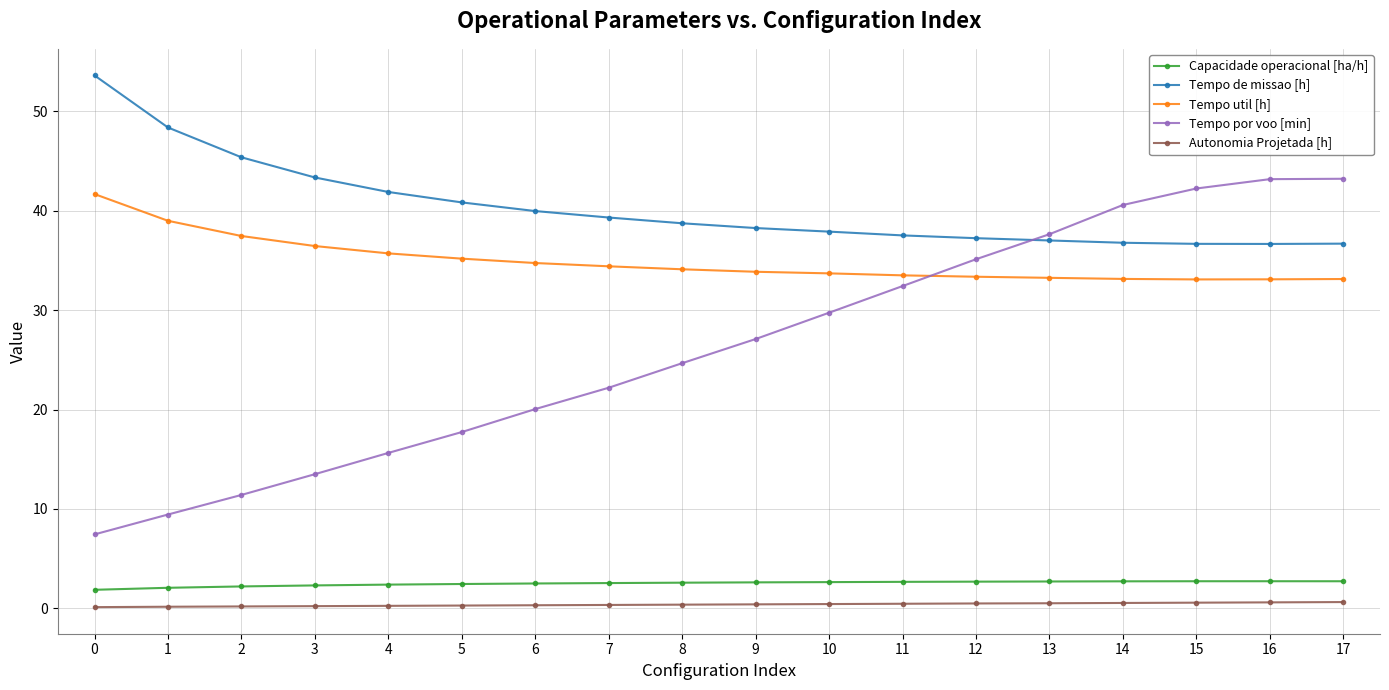

What is the difference between the maximum and second lowest values in the Tempo util [h] series?

8.6